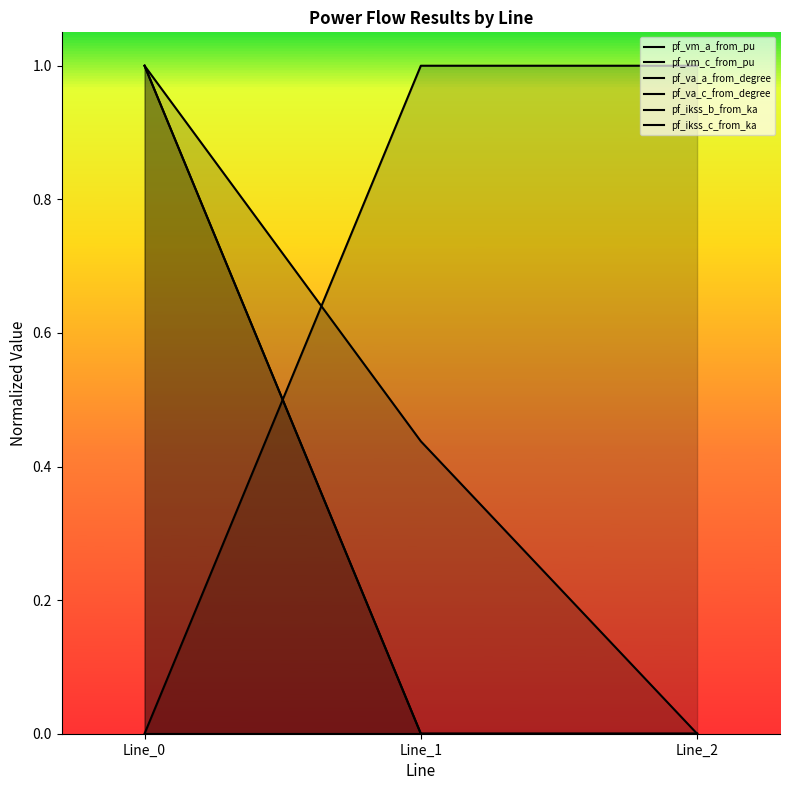

Reading left to right, transcribe all the data shown in this chart.

pf_vm_a_from_pu: Line_0=1.0	Line_1=0.0	Line_2=0.0
pf_vm_c_from_pu: Line_0=0.0	Line_1=1.0	Line_2=1.0
pf_va_a_from_degree: Line_0=1.0	Line_1=0.4	Line_2=0.0
pf_va_c_from_degree: Line_0=1.0	Line_1=0.0	Line_2=0.0
pf_ikss_b_from_ka: Line_0=0.0	Line_1=0.0	Line_2=0.0
pf_ikss_c_from_ka: Line_0=0.0	Line_1=0.0	Line_2=0.0